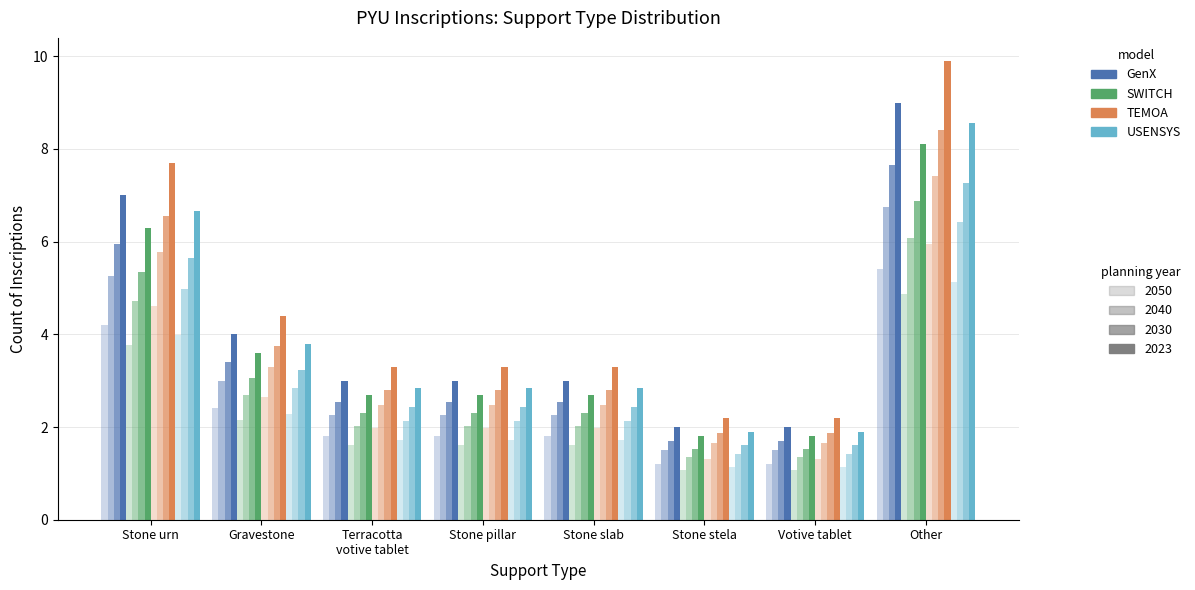

List the series in order of their overall mean, highest first.

TEMOA_2050, GenX_2050, USENSYS_2050, SWITCH_2050